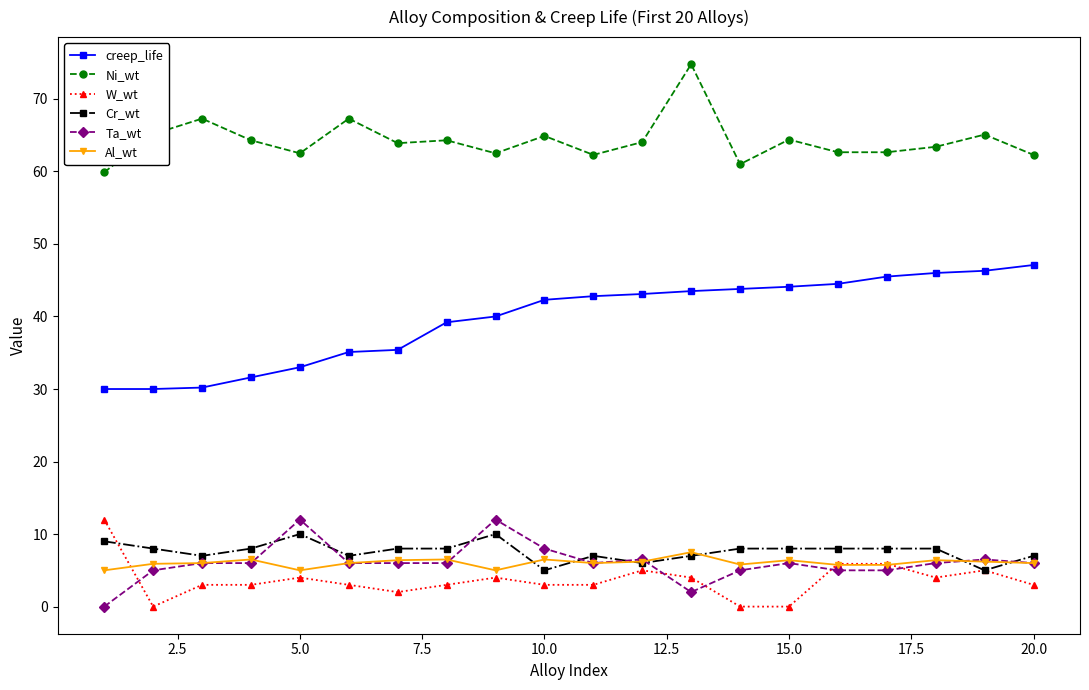

True or false: Ni_wt and creep_life intersect in this chart.

False